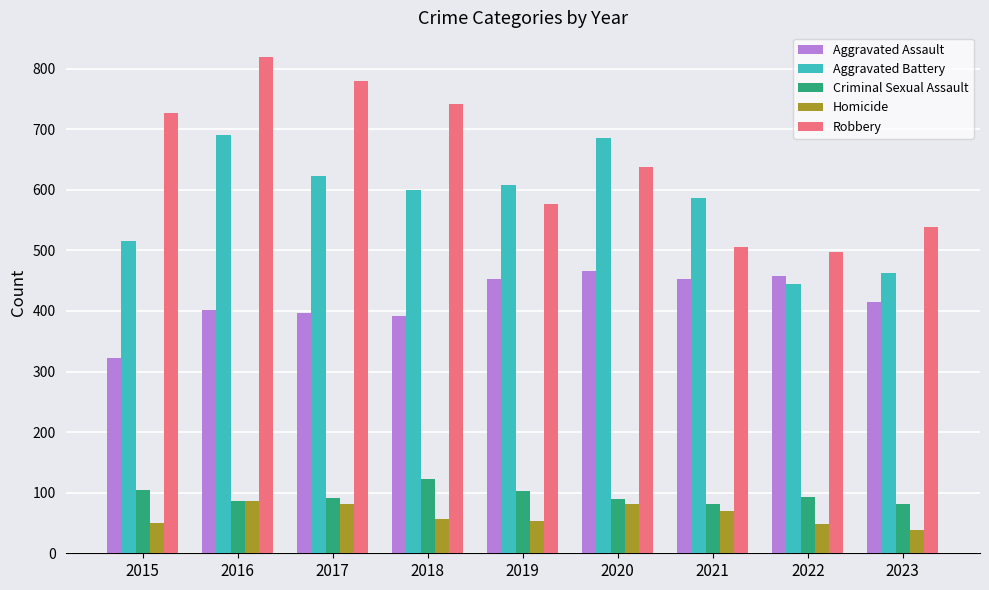

Are the bars horizontal?

No